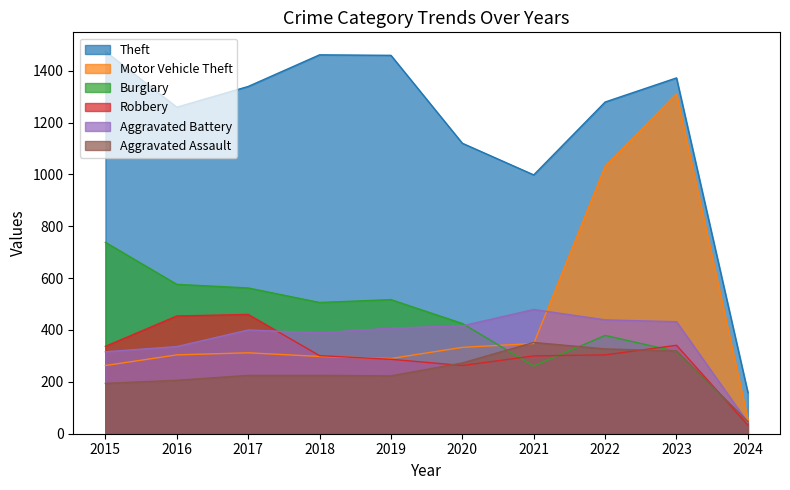

Is the value of Motor Vehicle Theft at 2015 greater than the value of Burglary at 2018?

No